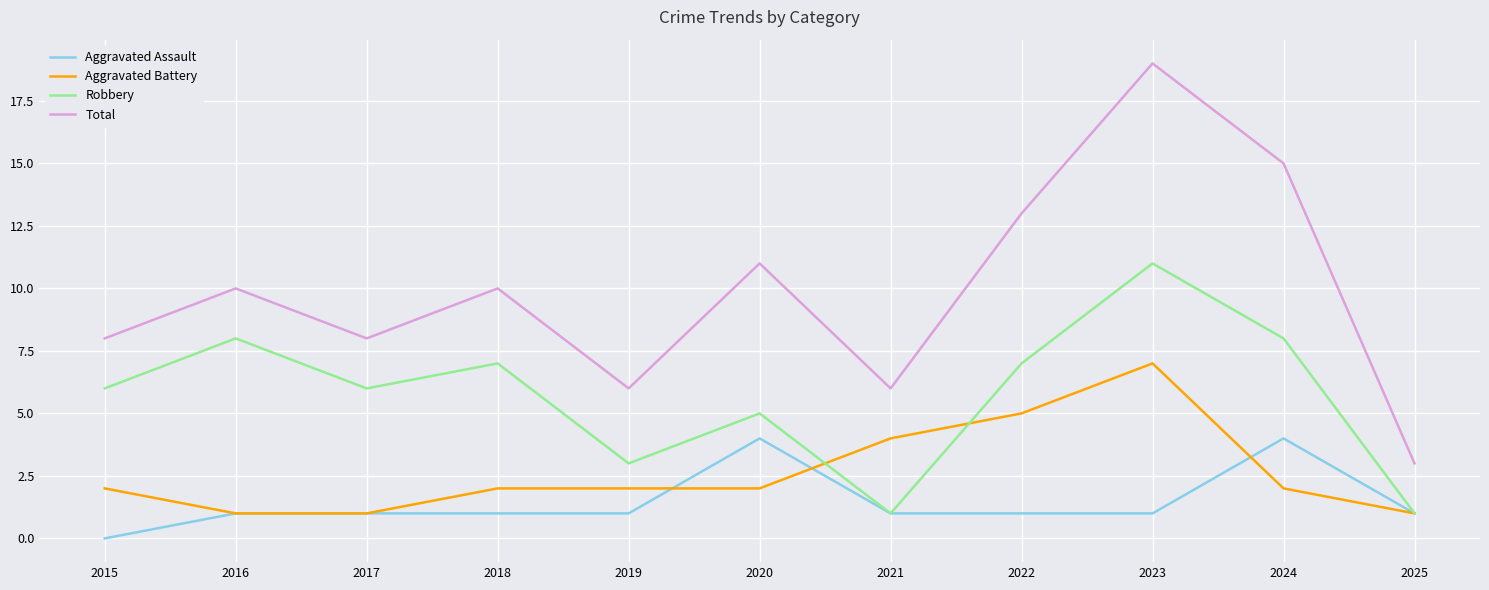

List the series in order of their peak value, lowest first.

Aggravated Assault, Aggravated Battery, Robbery, Total